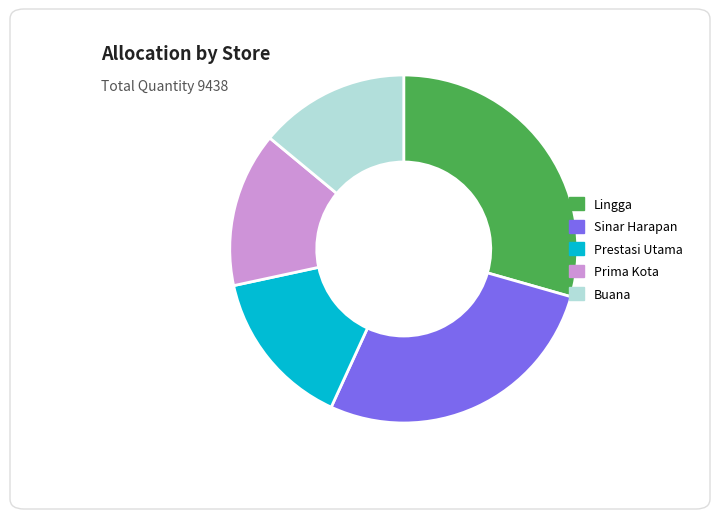

Does any single category account for the majority?

No